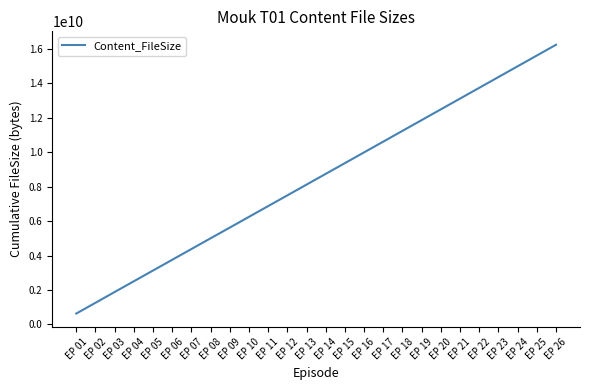

What is the change in value from EP 14 to EP 21?

+4373416928